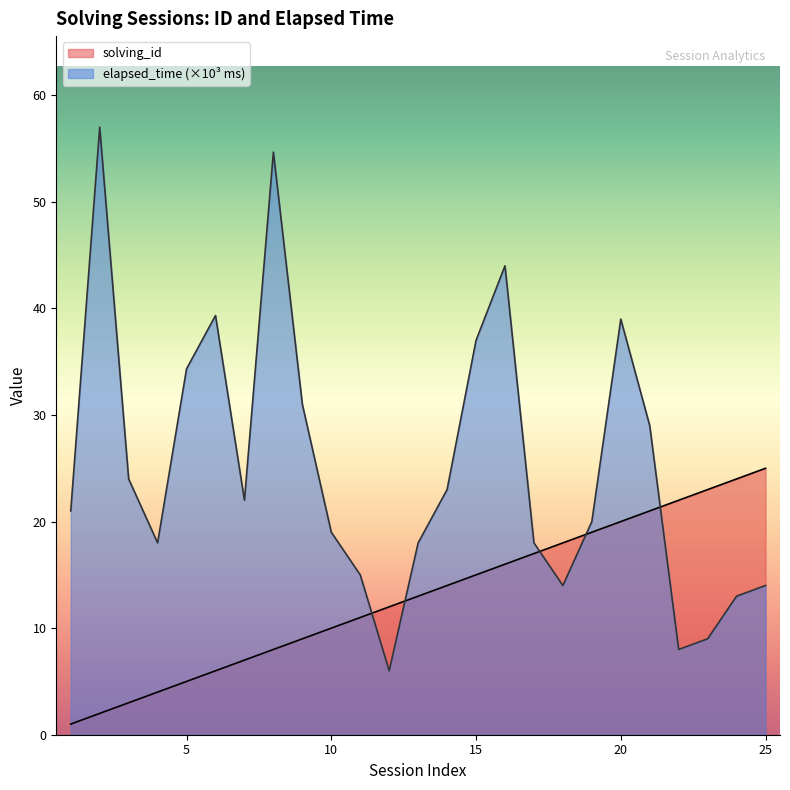

True or false: solving_id has more than 1 interior local peaks.

False